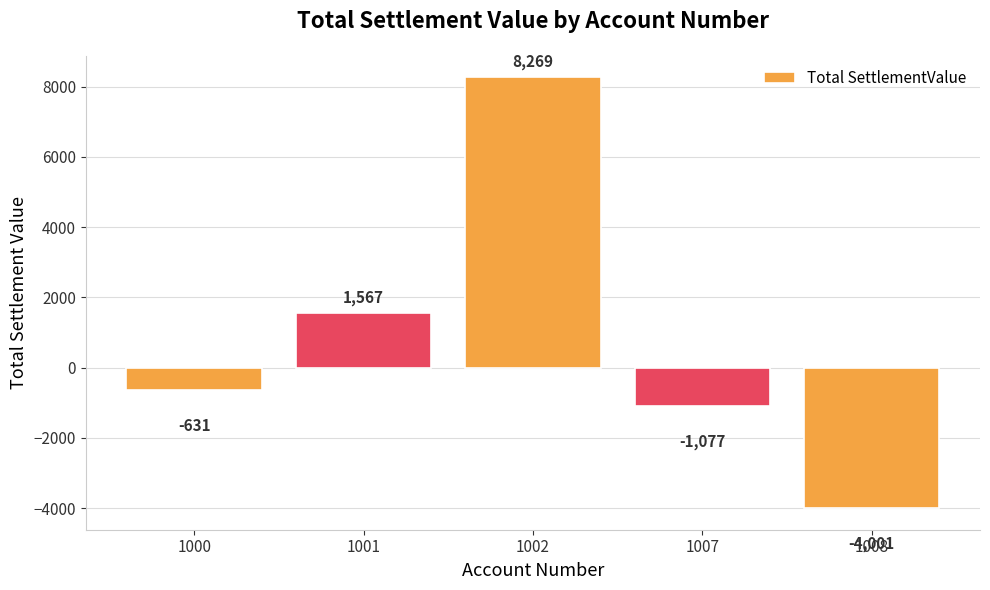

List the labels in order of value, smallest first.

1008, 1007, 1000, 1001, 1002